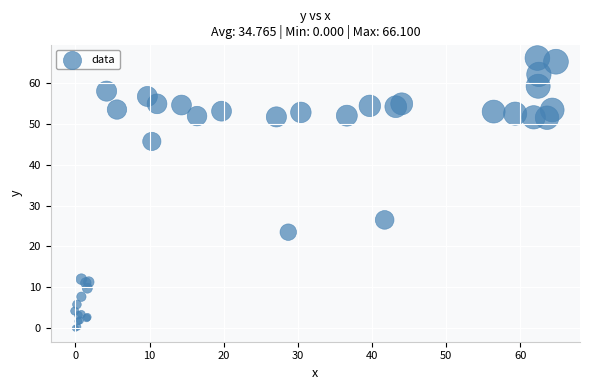

What Y value in the scatter plot is closest to 33?

26.5